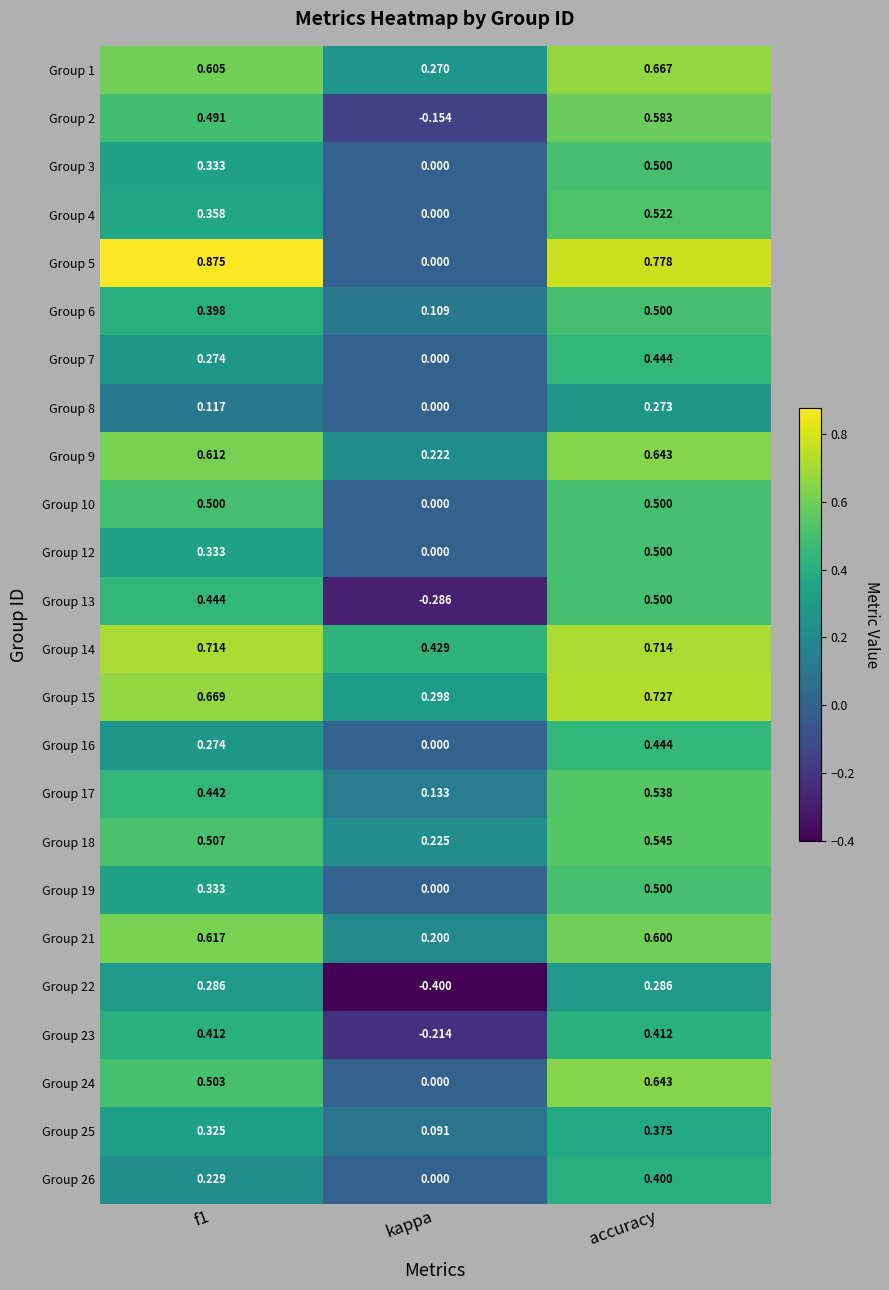

What is the smallest value displayed?

-0.4